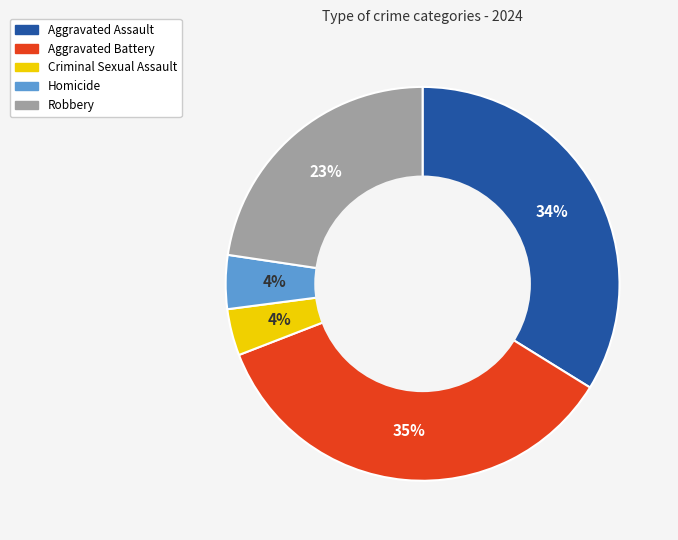

Is Homicide the majority of the pie?

No